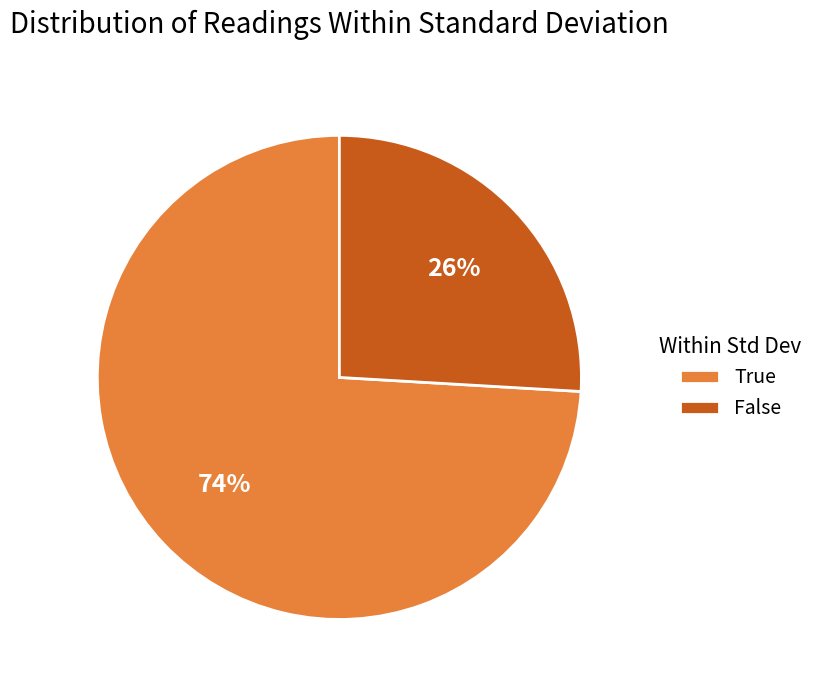

How many segments does this pie chart have?

2